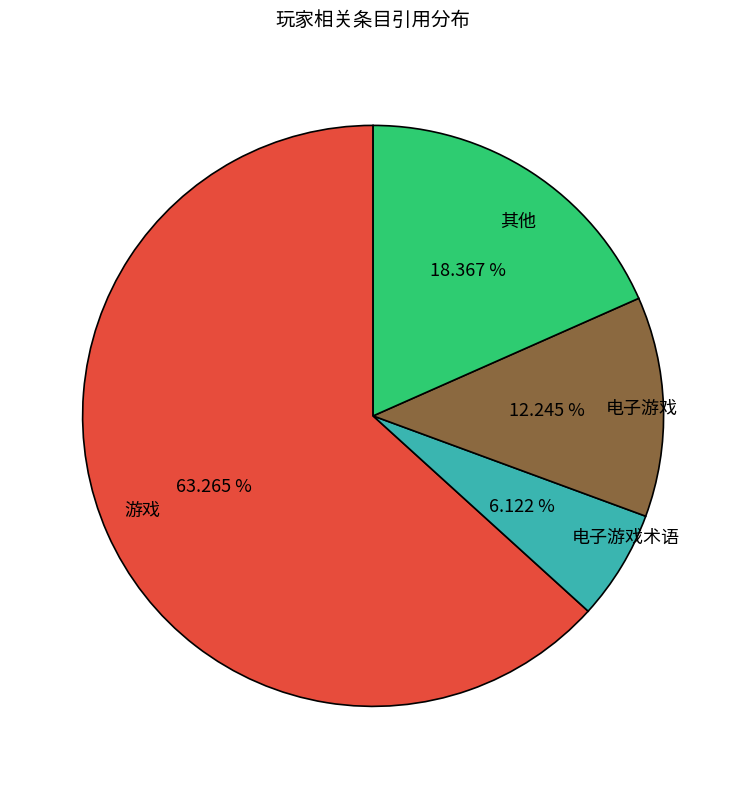

To the nearest percent, what is the average slice percentage?

25%